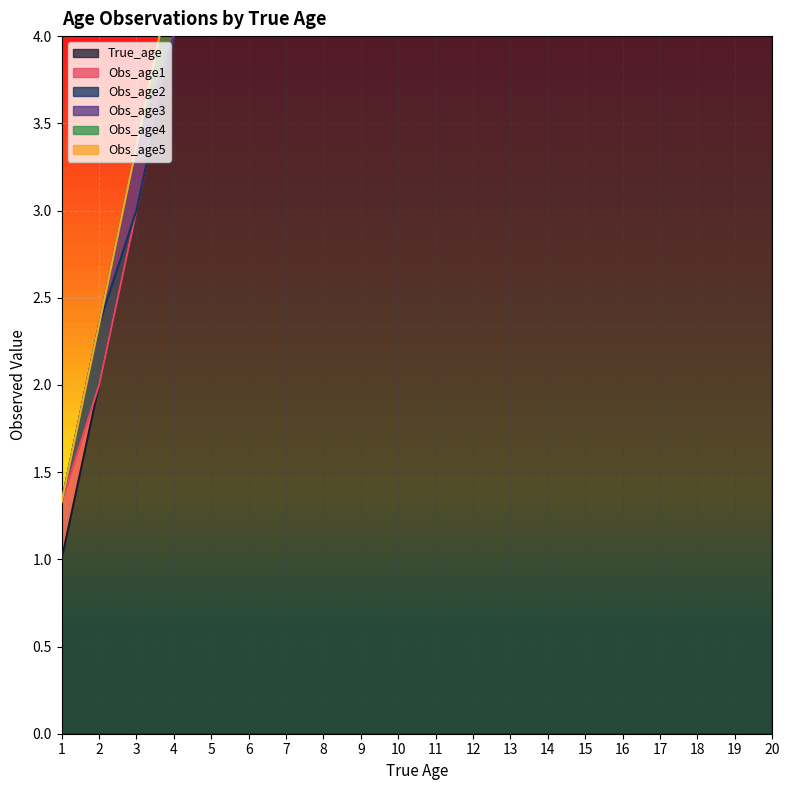

What is the difference between the maximum and second lowest values in the Obs_age5 series?

0.4